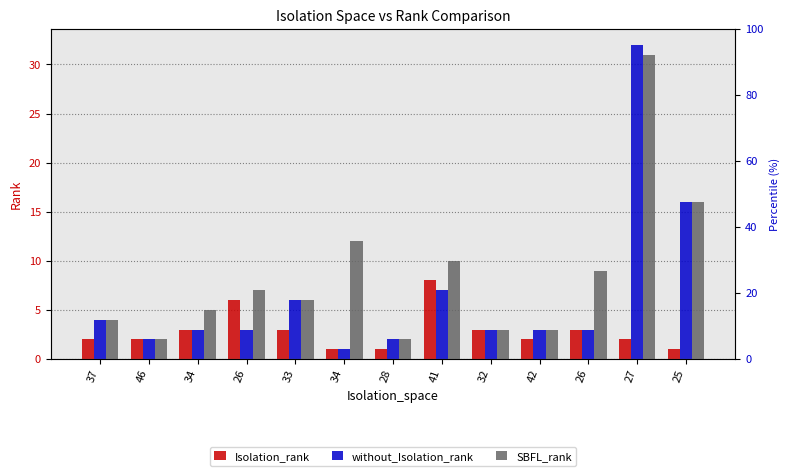

At 25, list the series in order from largest to smallest.

without_Isolation_rank, SBFL_rank, Isolation_rank